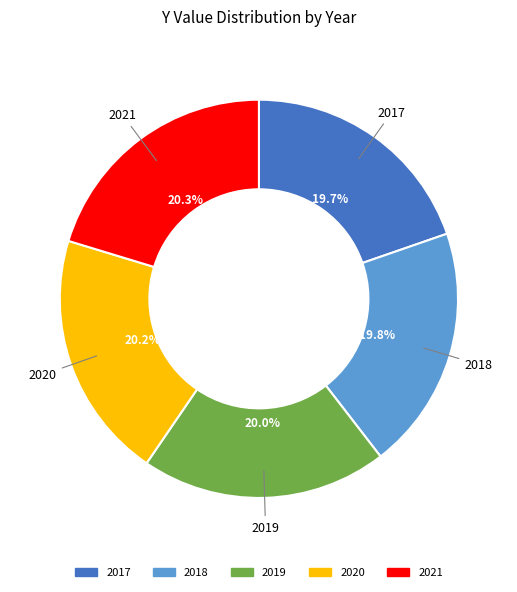

Is 2017 the majority of the pie?

No